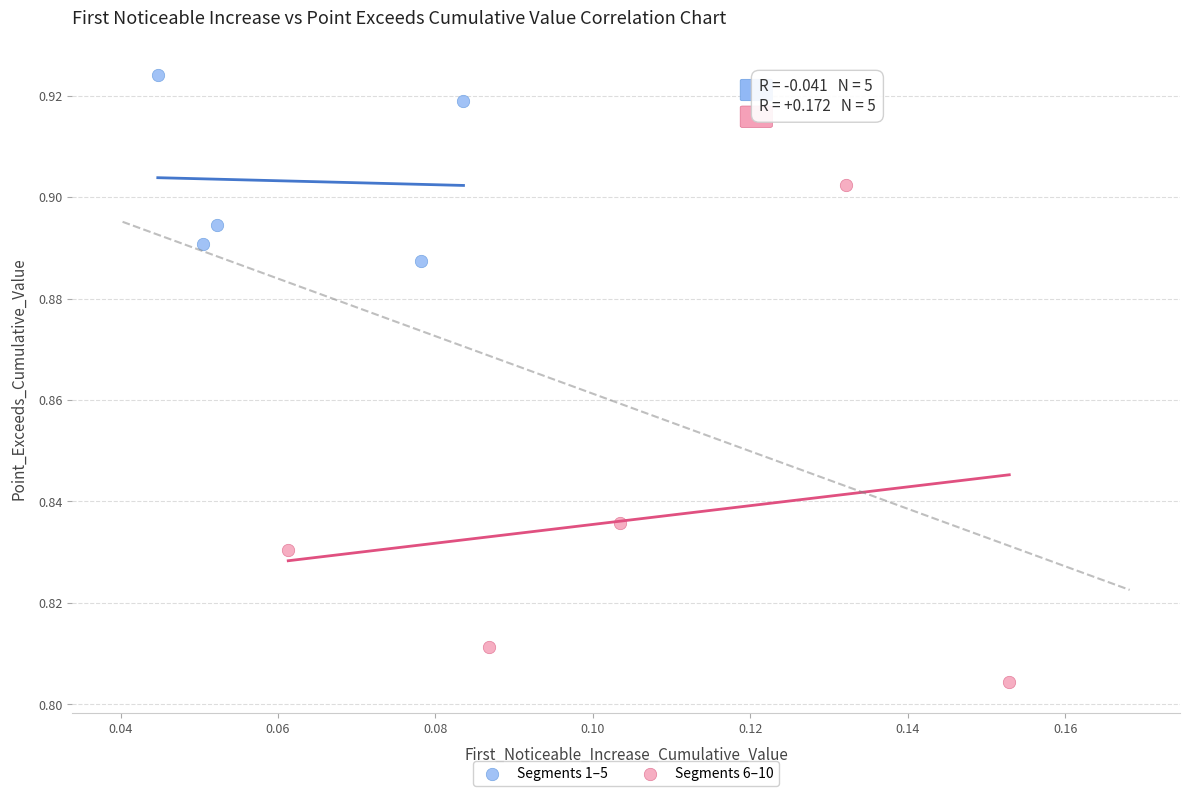

Which series reaches the minimum Y coordinate?

Segments 6–10